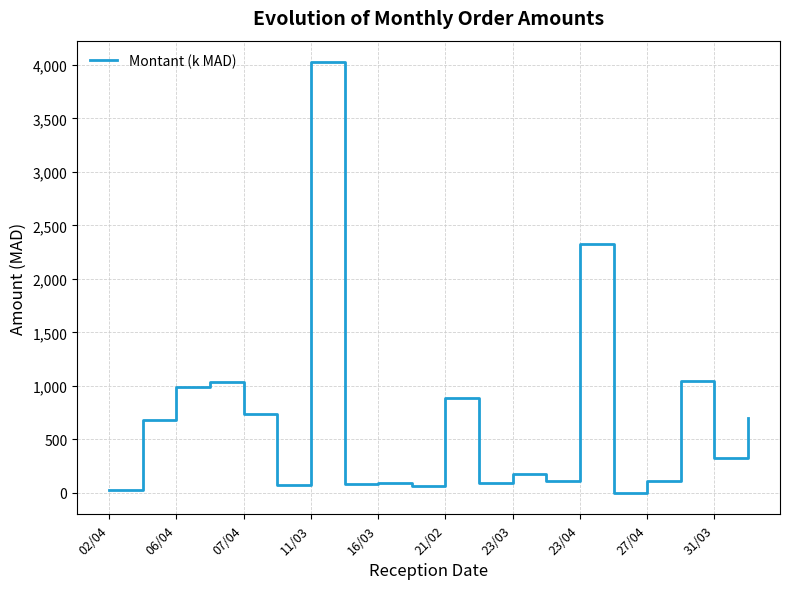

What is the difference between the maximum and minimum values?

4025.6